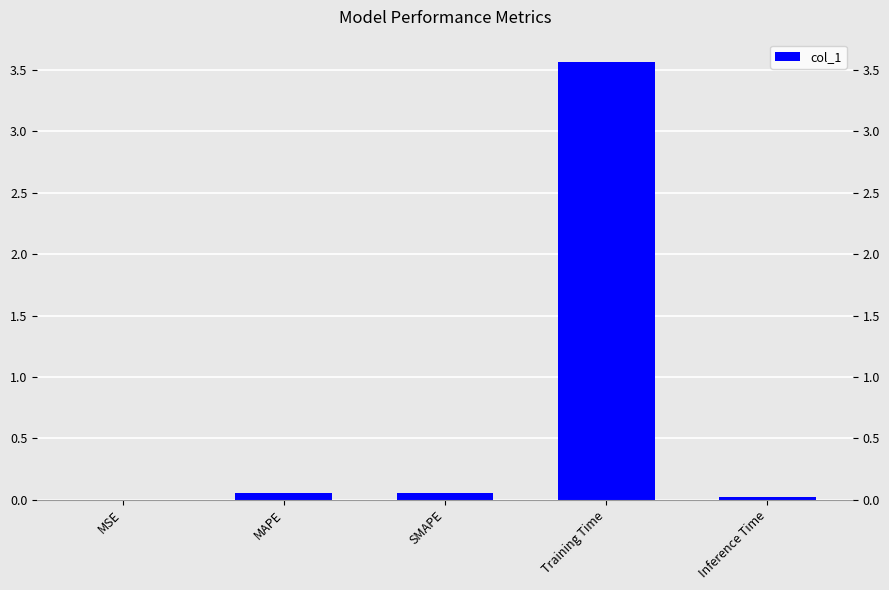

Reading right to left, transcribe all the data shown in this chart.

Inference Time=0.0	Training Time=3.6	SMAPE=0.1	MAPE=0.1	MSE=0.0